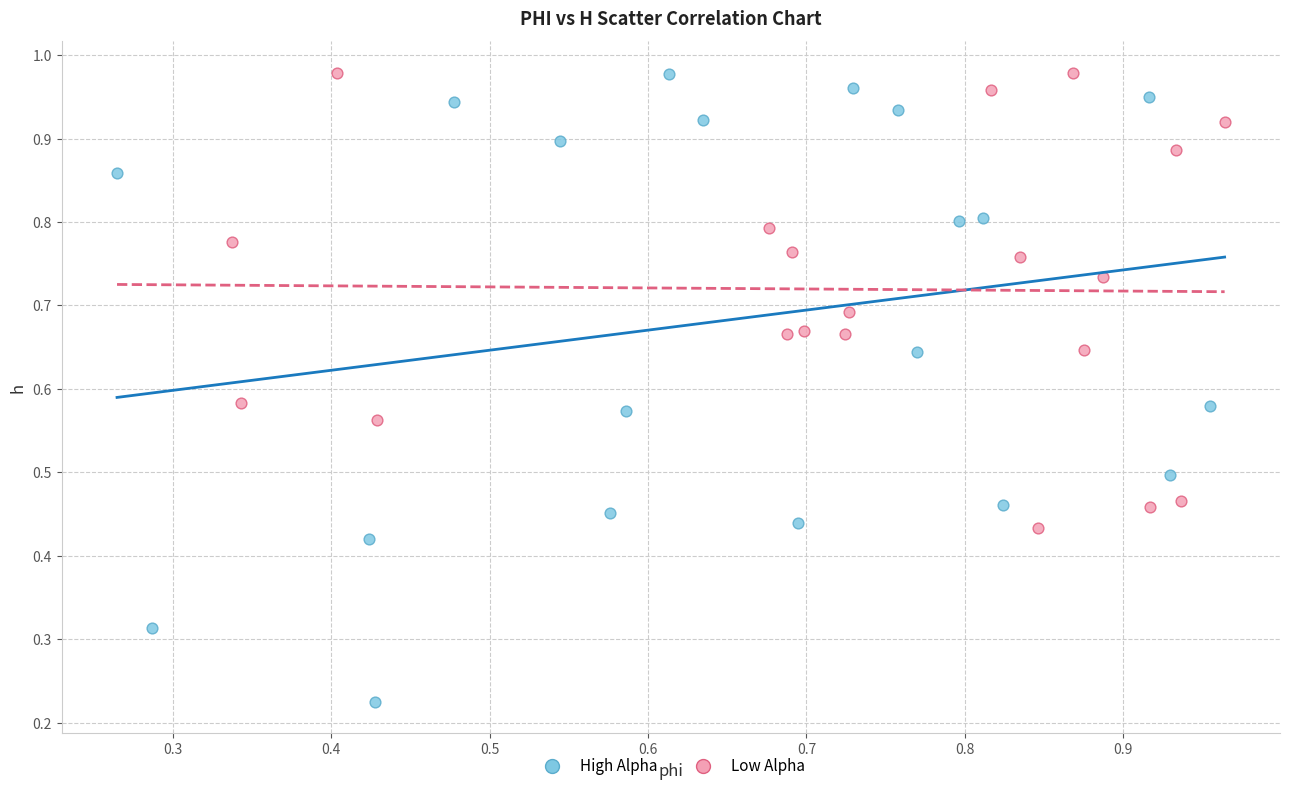

Which series reaches the minimum Y coordinate?

High Alpha